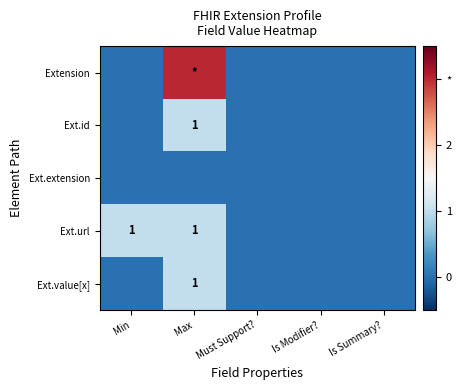

What is the difference between the highest and lowest values at Min?

1